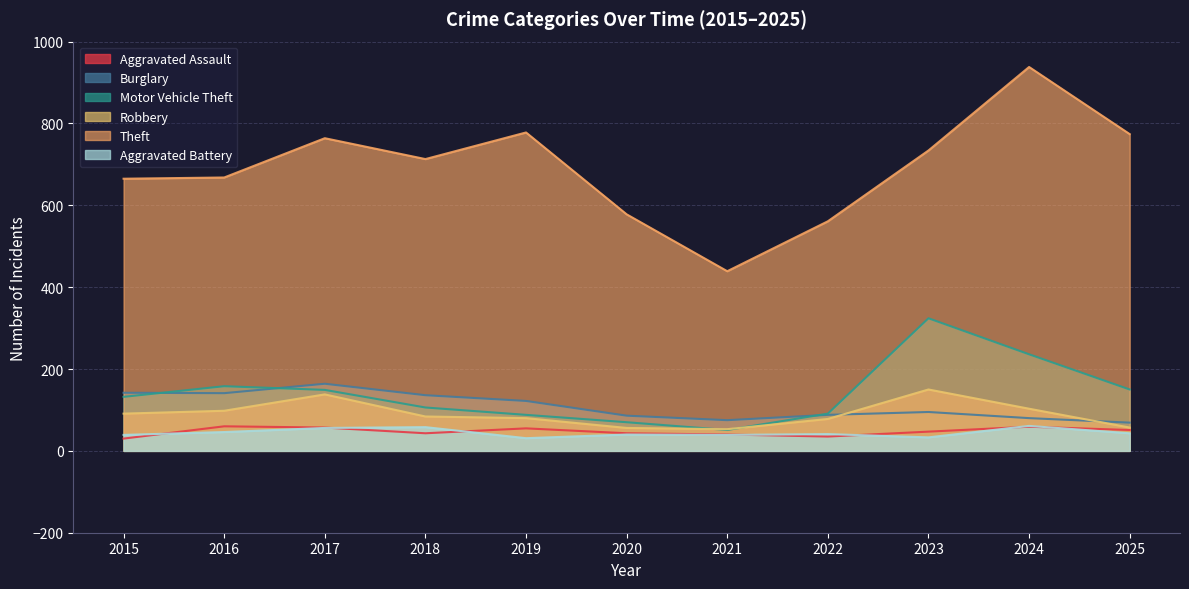

What is the average value of the Aggravated Assault series?

47